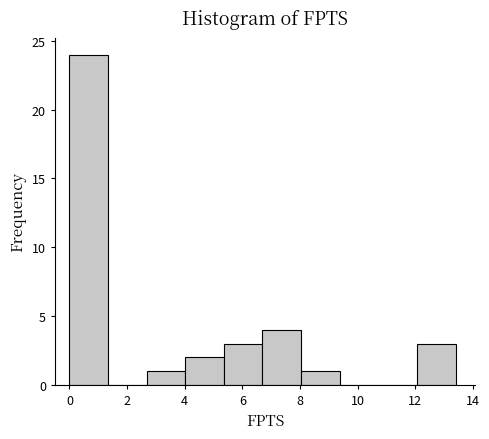

Reading left to right, list every bar in this chart as the range it spans on the x-axis followed by its height. Neither the bar edges nor the heights are printed on the chart, so give them approximately, as read against the axes.

0.00 to 1.34: 24
1.34 to 2.68: 0
2.68 to 4.02: 1
4.02 to 5.36: 2
5.36 to 6.70: 3
6.70 to 8.04: 4
8.04 to 9.38: 1
9.38 to 10.72: 0
10.72 to 12.06: 0
12.06 to 13.40: 3